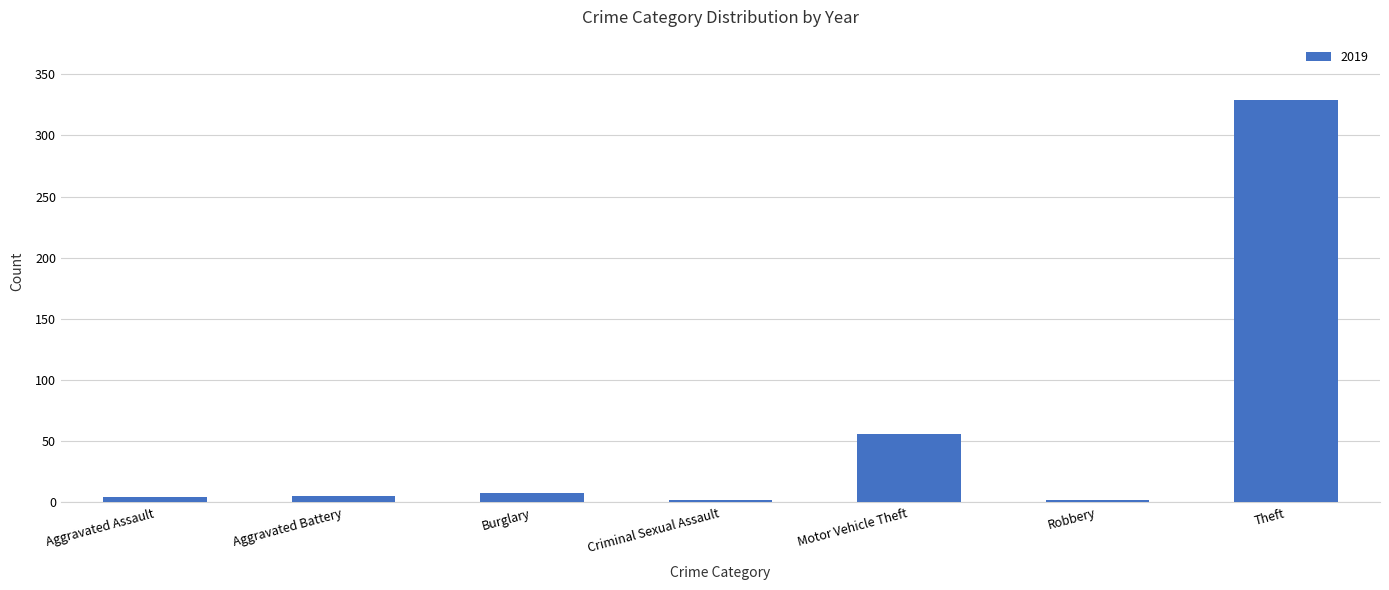

What is the difference between the maximum and minimum values?

327